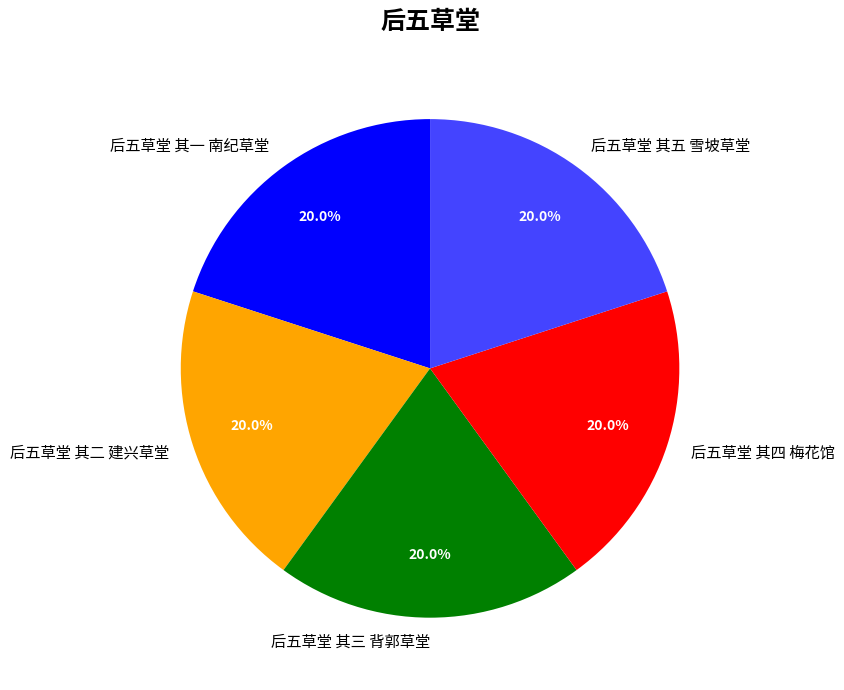

Count the number of slices in the pie.

5